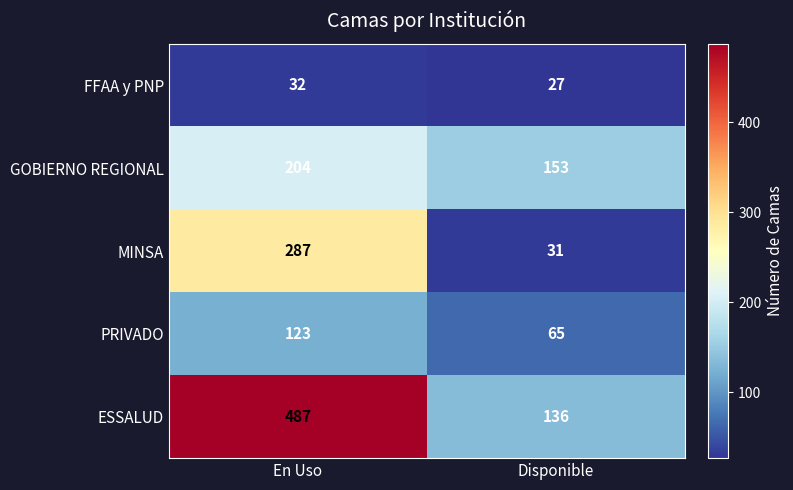

Between En Uso and Disponible, which series saw the biggest shift?

ESSALUD